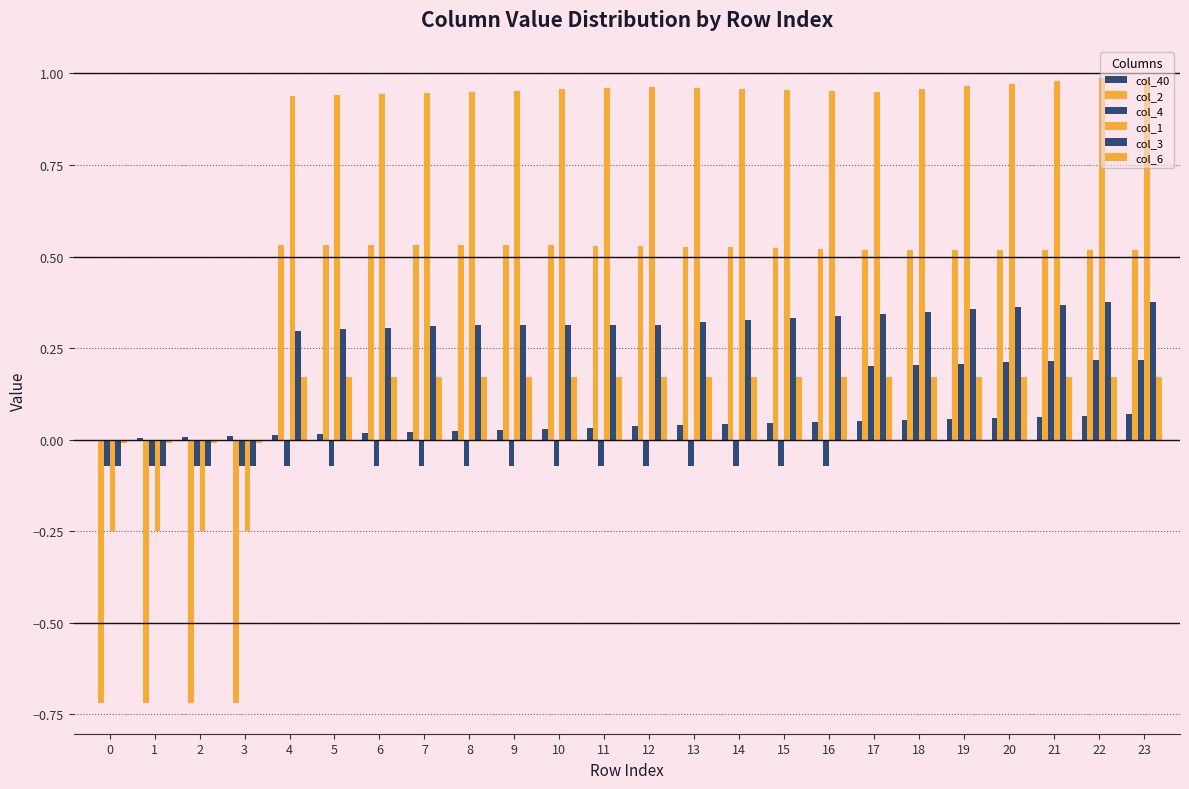

Is it true that col_3 equals 0.2 at 7?

False